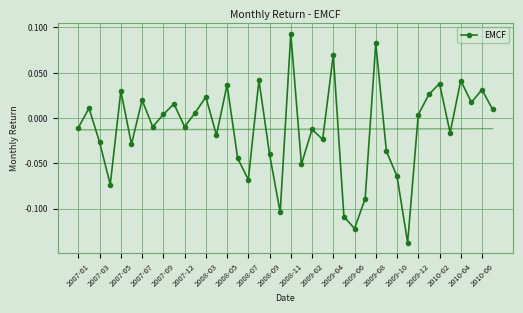

Count the number of values greater than 0.

19